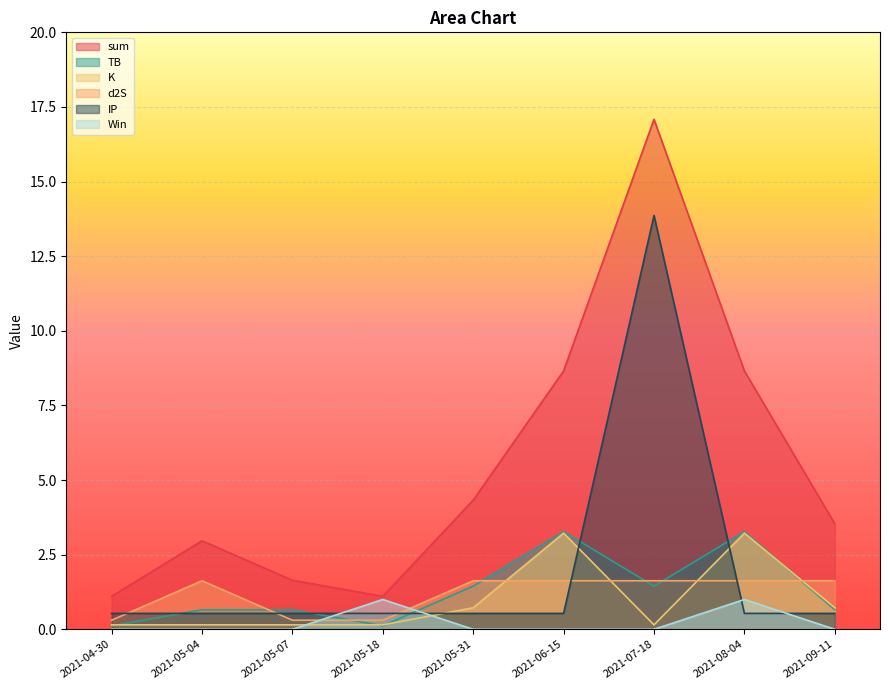

What is the label of the 9th point from the right?

2021-04-30